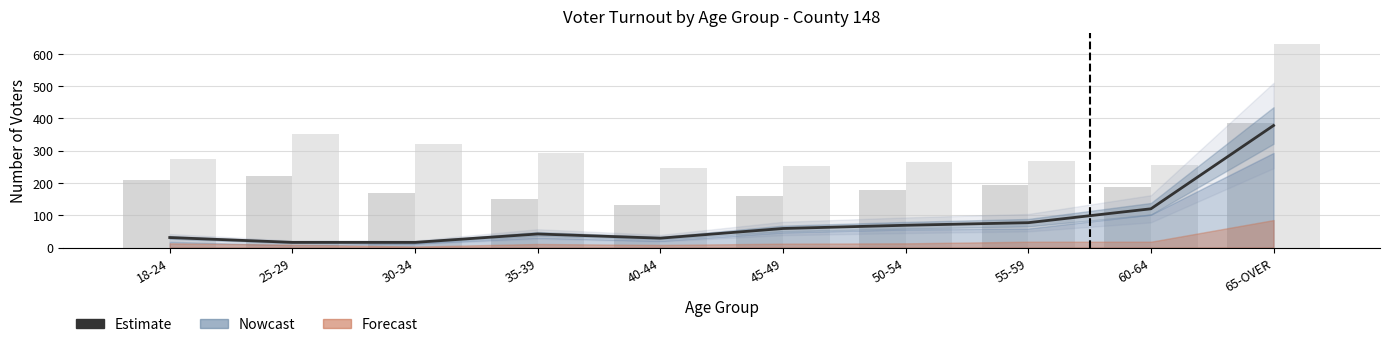

What position from the right is 65-OVER?

1